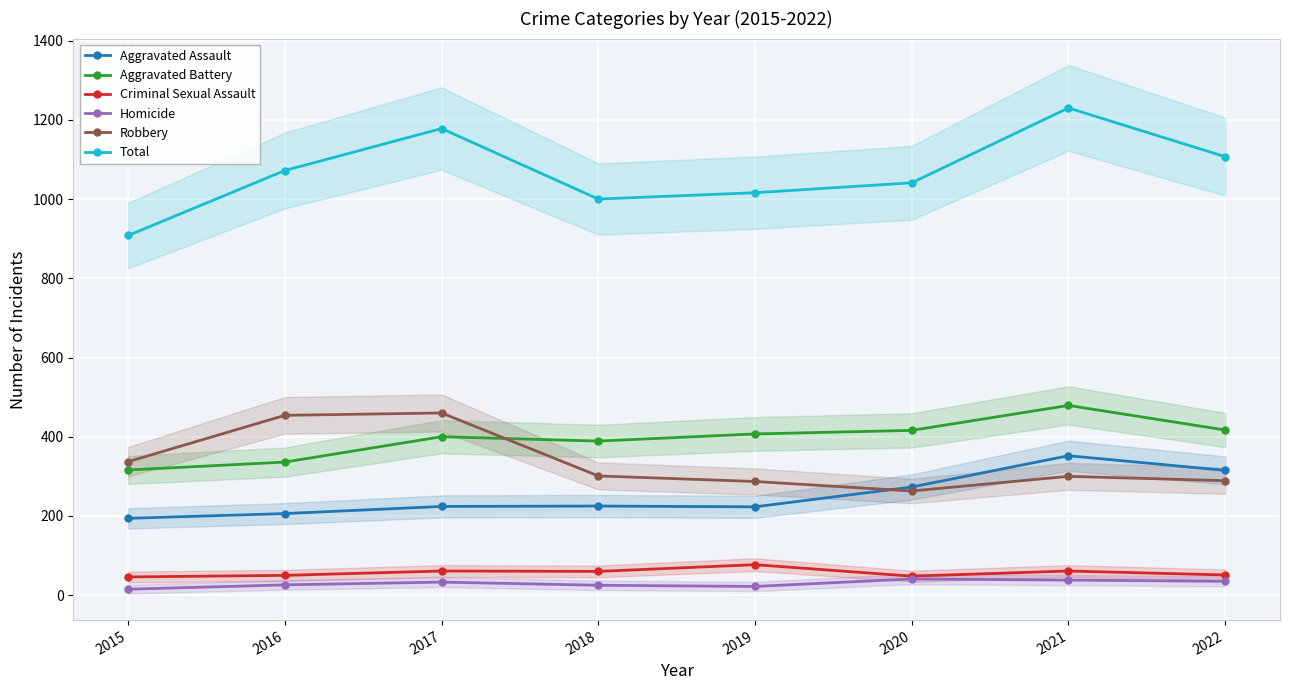

What is the spread (max minus min) of values at 2019?

994